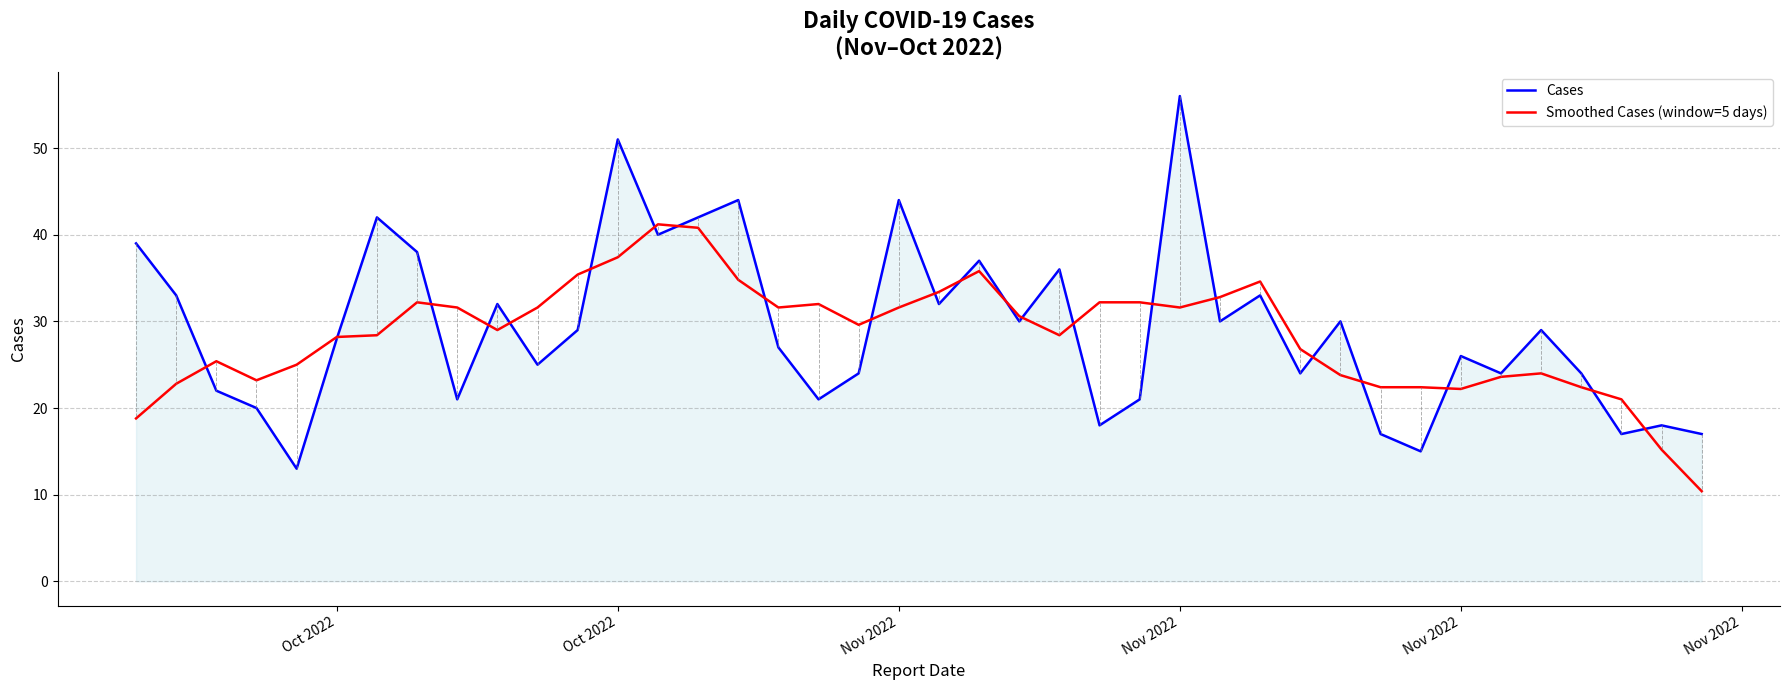

Does the chart have visible grid lines?

Yes